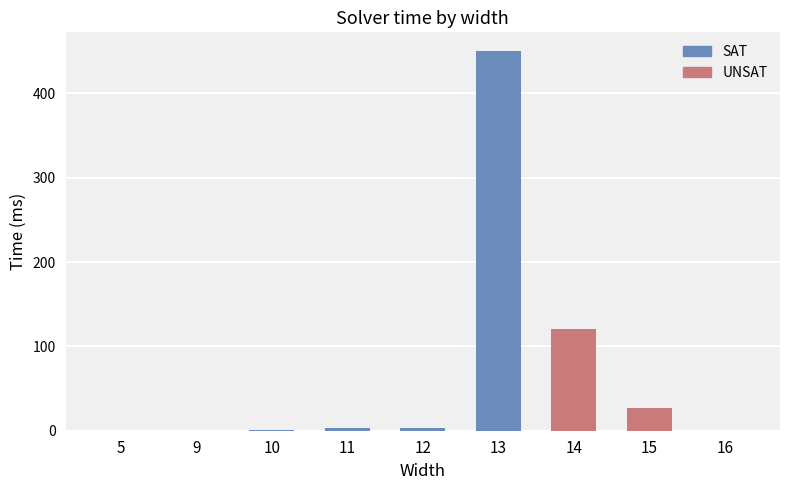

How many values are below 3?

4